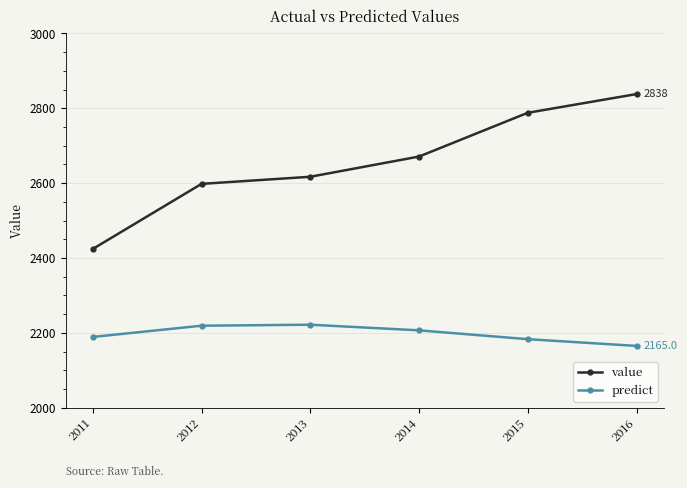

The value of predict at 2013 is 1478.9. True or false?

False